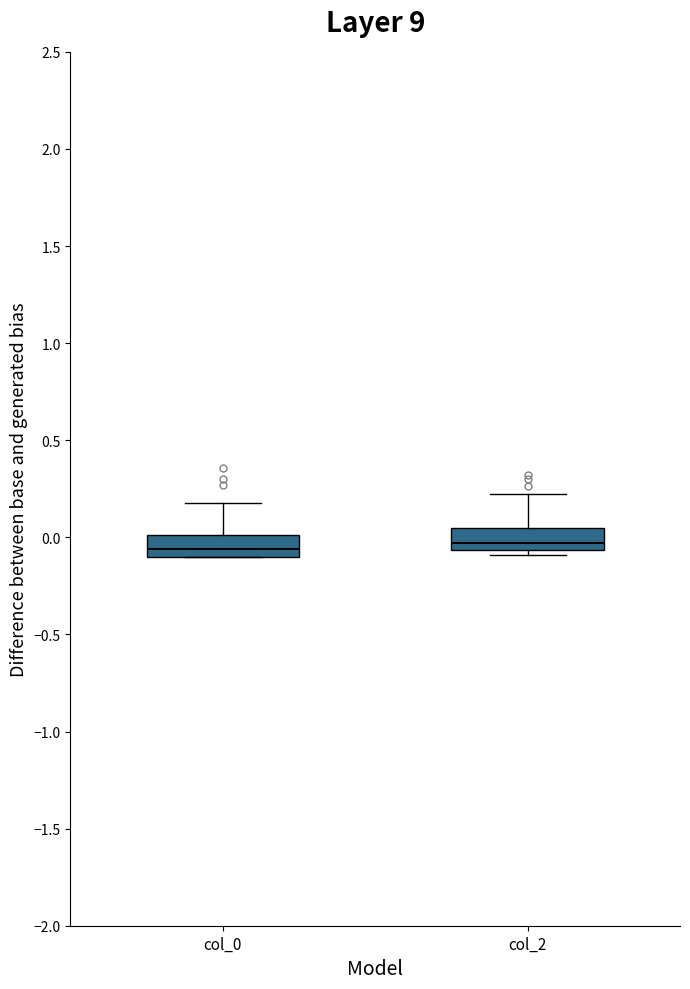

Reading left to right, read every box against the y-axis: the position of its median line, the range the box covers, and the ends of its whiskers. The values are not printed on the chart, so give them approximately, as read against the axis.

col_0: median -0.05, box -0.10 to 0.00, whiskers -0.10 to 0.20
col_2: median -0.05 (just above the box's lower edge), box -0.05 to 0.05, whiskers -0.10 to 0.20